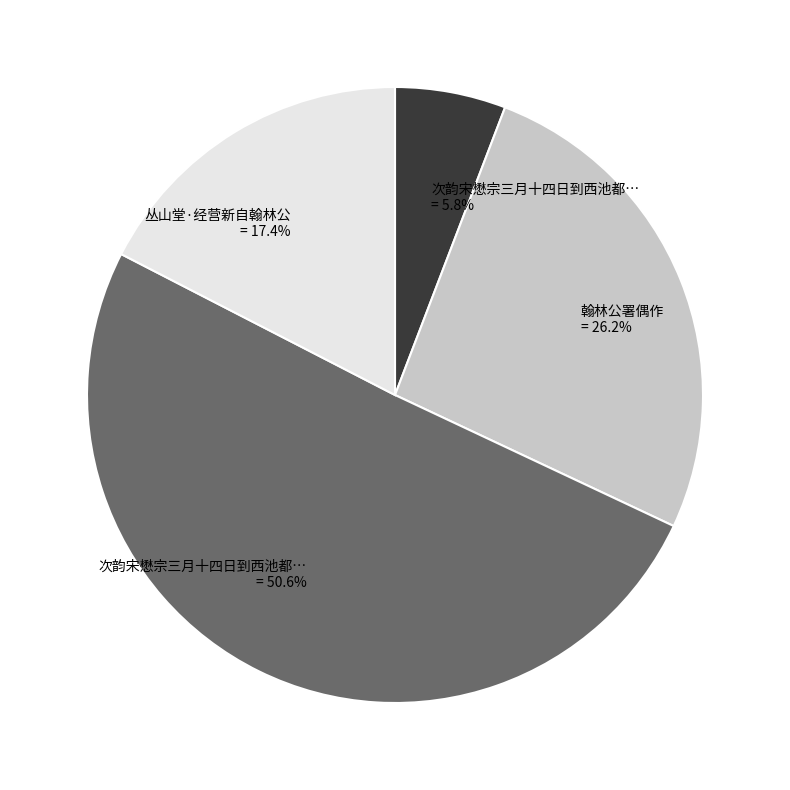

Is there any slice that represents more than half of the pie?

Yes